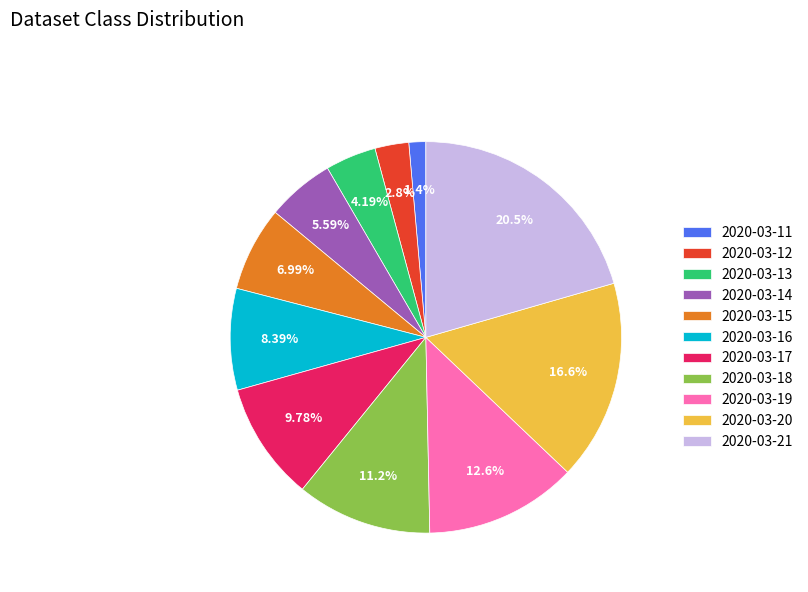

Is 2020-03-18 the majority of the pie?

No